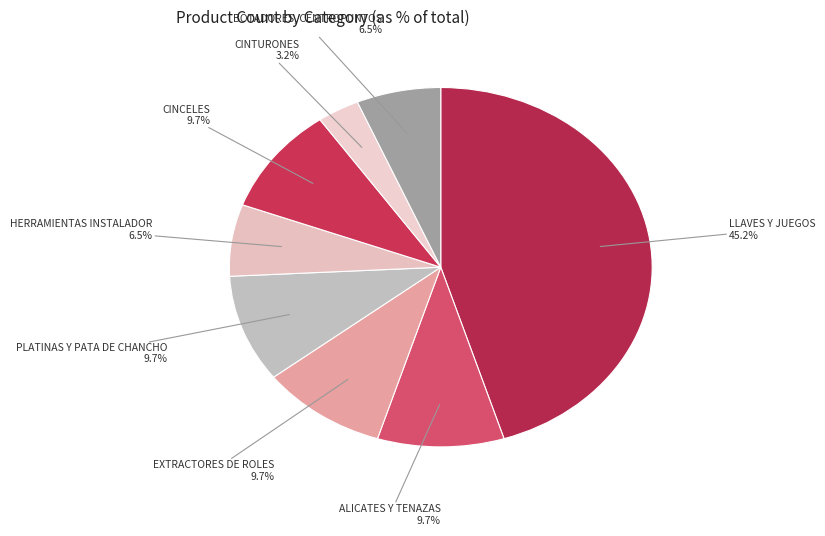

True or false: EXTRACTORES DE ROLES accounts for 17% of the total.

False